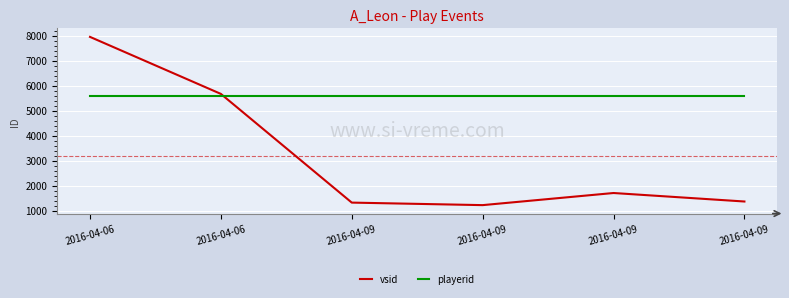

What are all the series names shown in the legend?

vsid, playerid